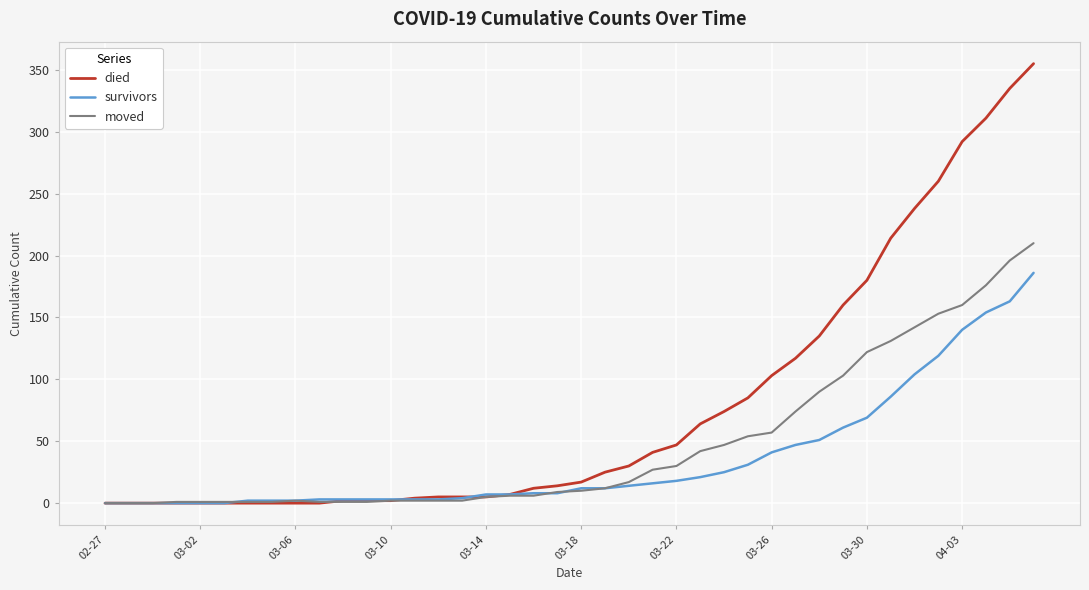

What is the maximum value shown in the chart?

355